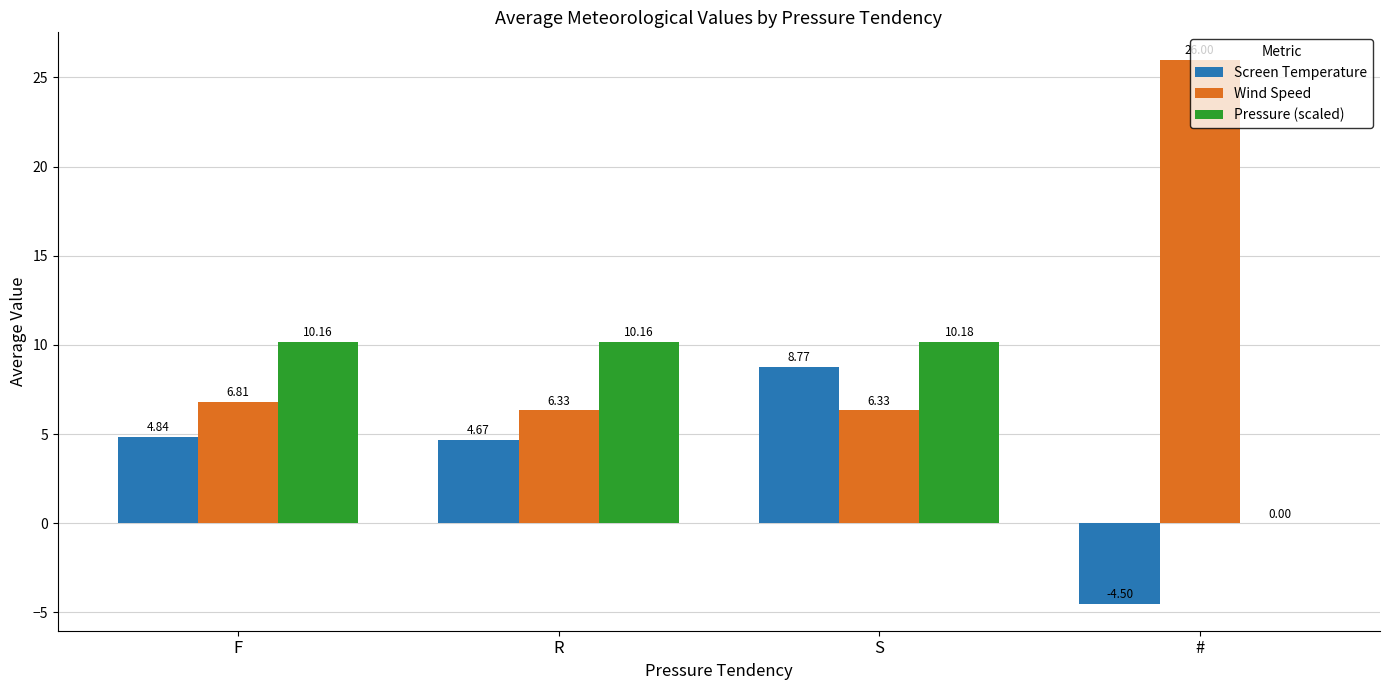

Which series has the largest total across all categories?

Wind Speed